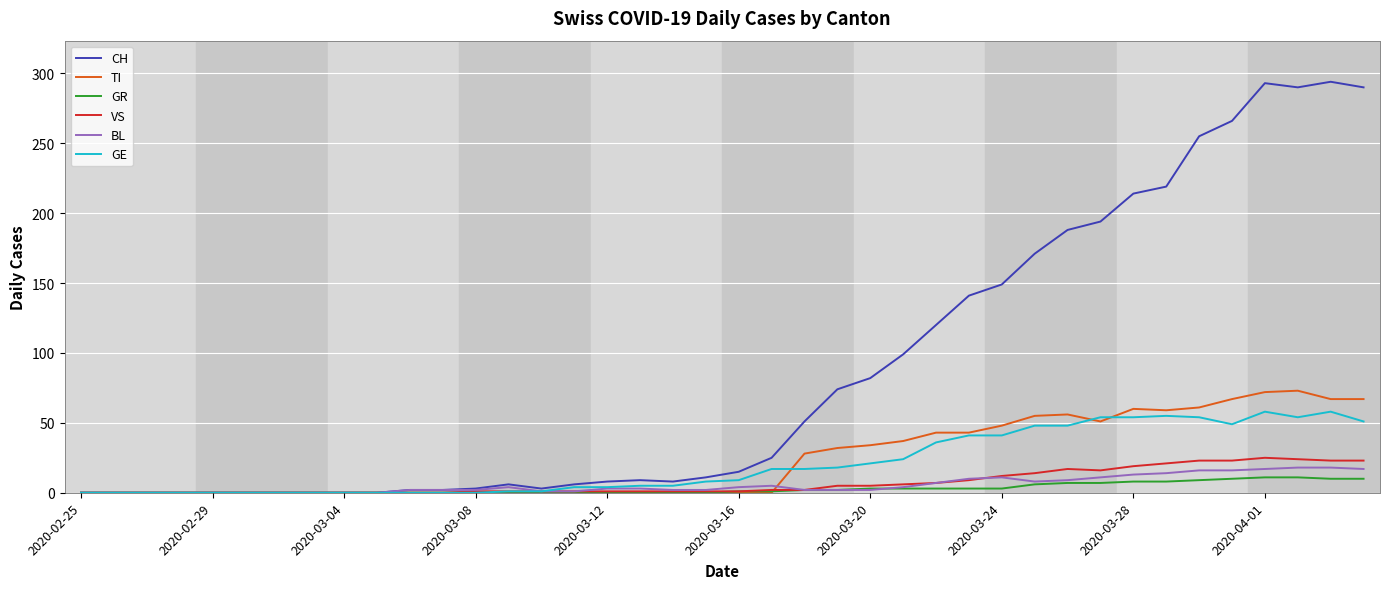

Rank the series by their maximum value, from lowest to highest.

GR, BL, VS, GE, TI, CH